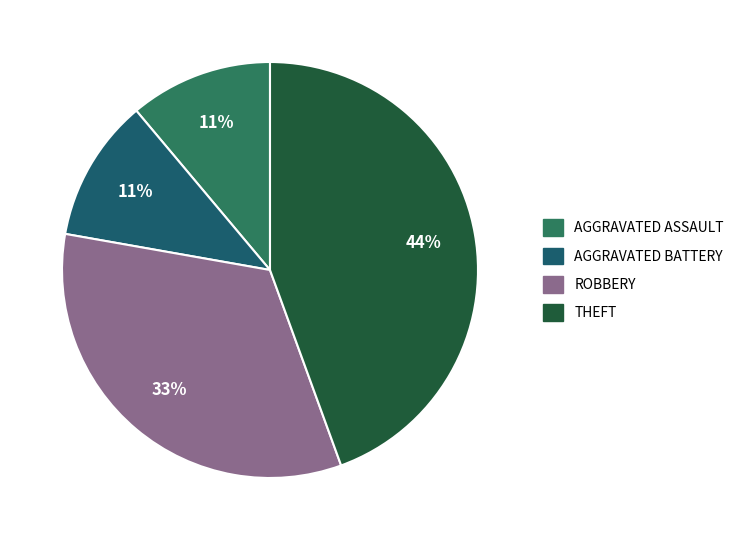

How many segments does this pie chart have?

4